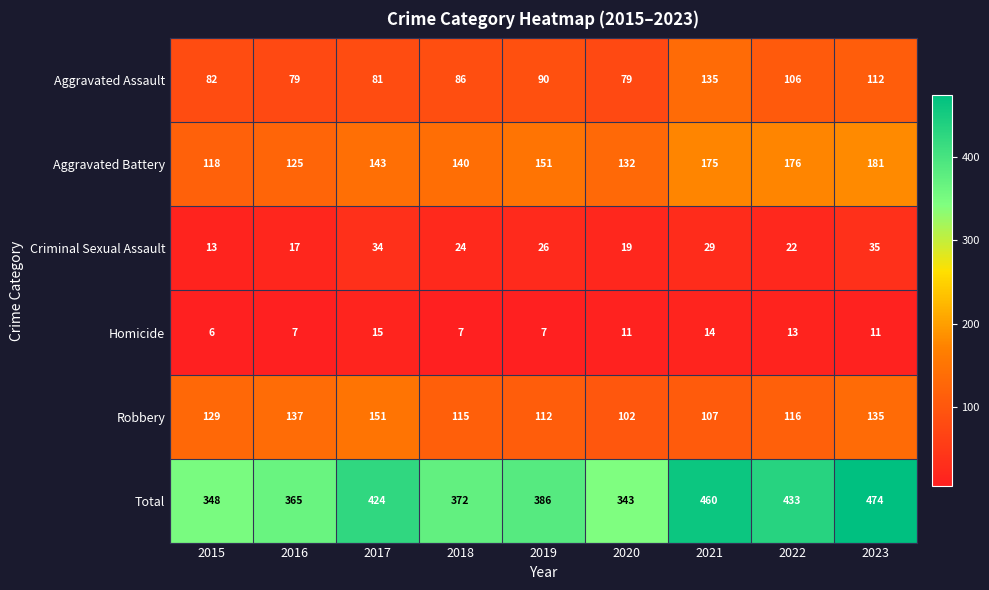

What is the total value across all series at 2023?

948